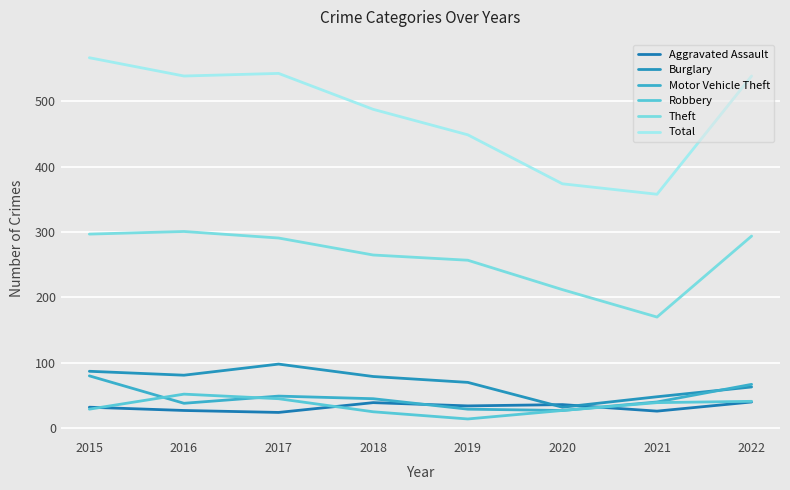

How many values in the Aggravated Assault series are below 34?

4